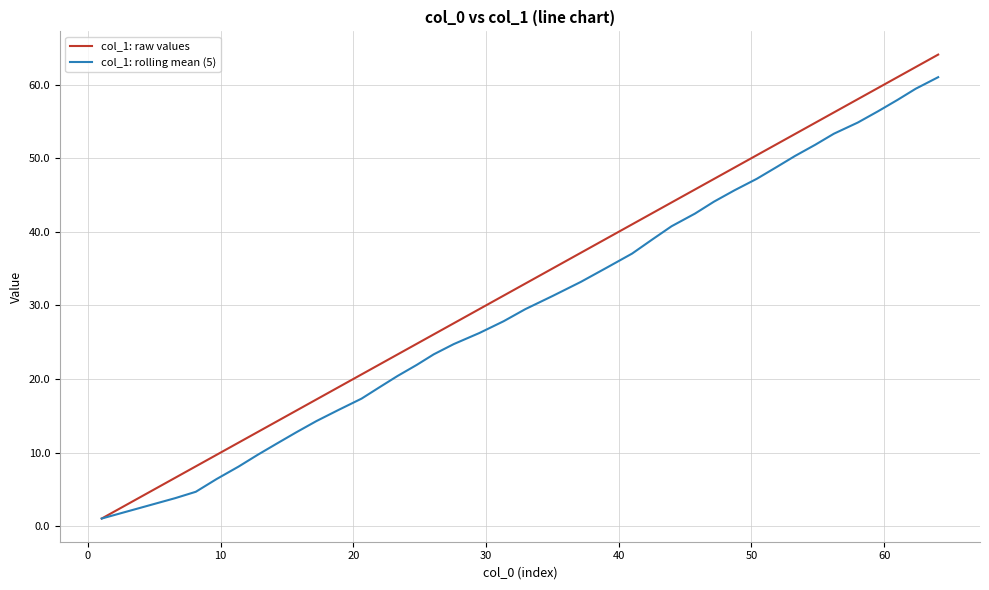

At how many categories does at least one series exceed 40?

16